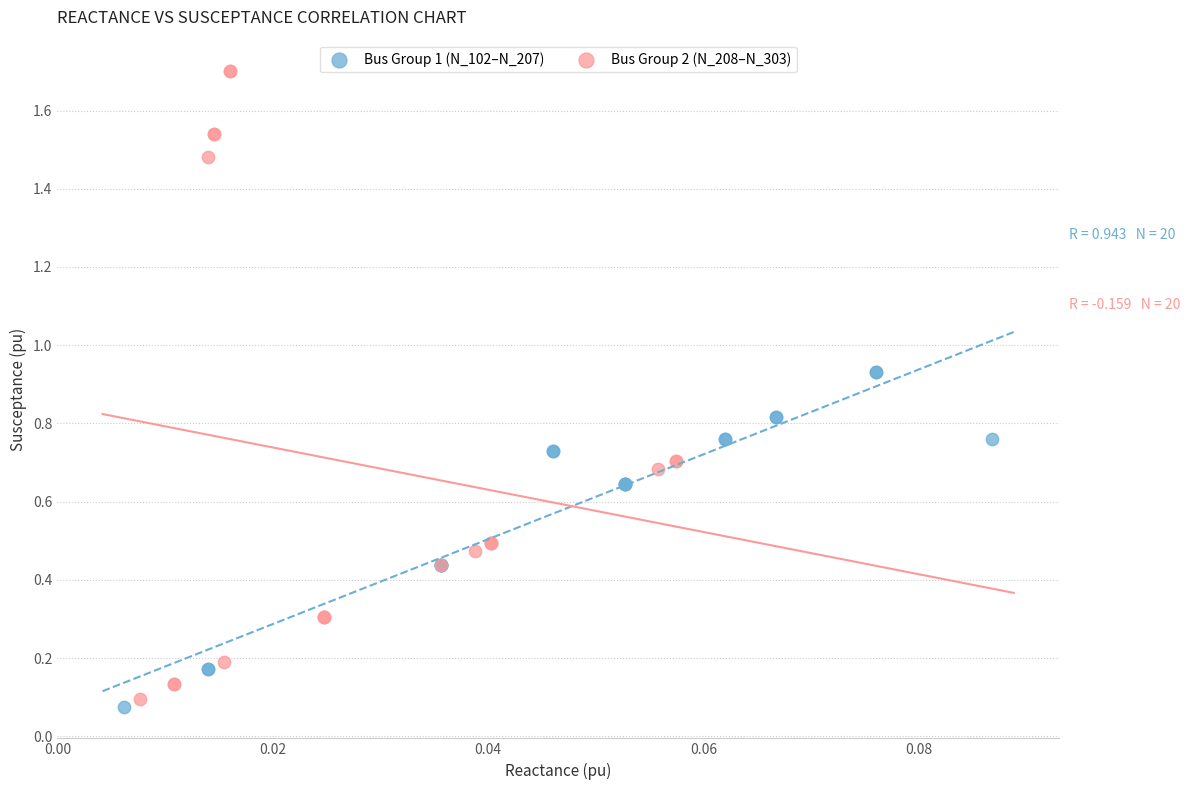

Which series reaches the maximum Y coordinate?

Bus Group 2 (N_208–N_303)